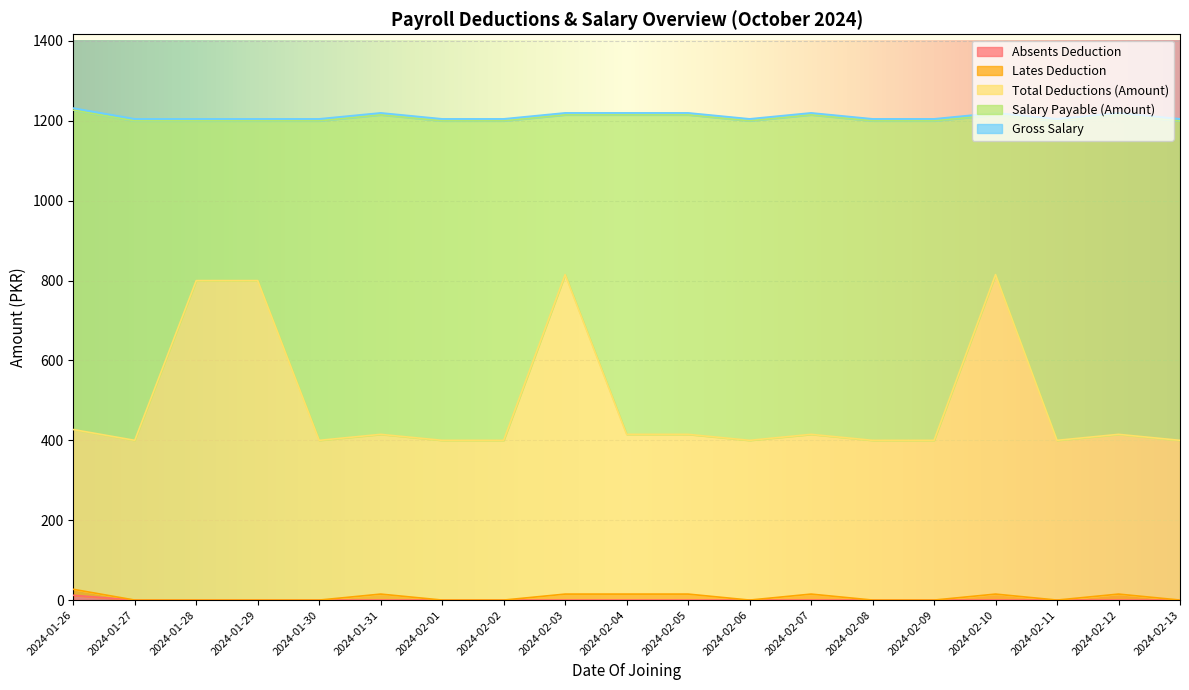

What is the difference between the maximum and minimum values in the Salary Payable (Amount) series?

400